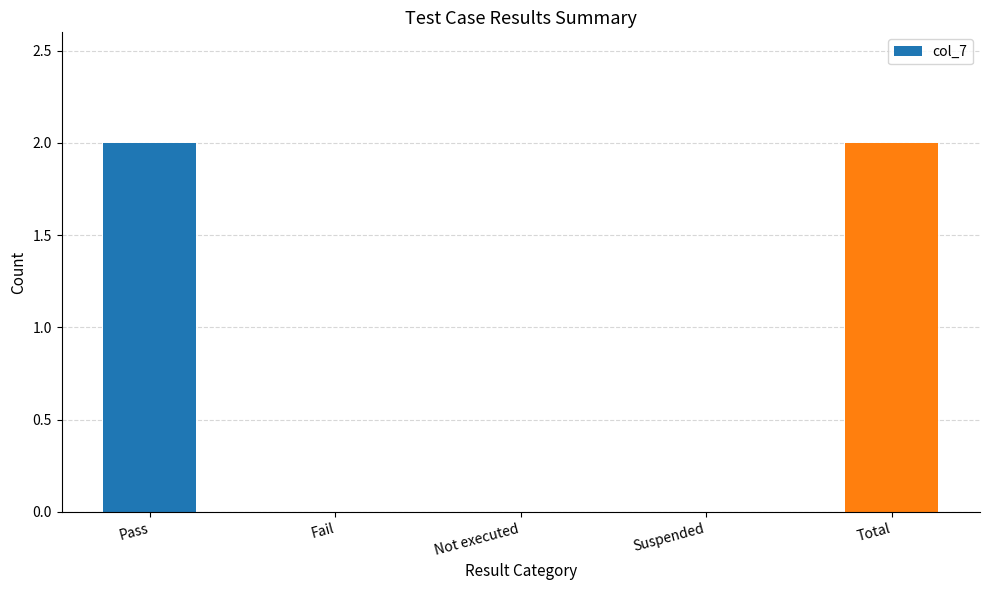

Which has a higher value, Not executed or Total?

Total